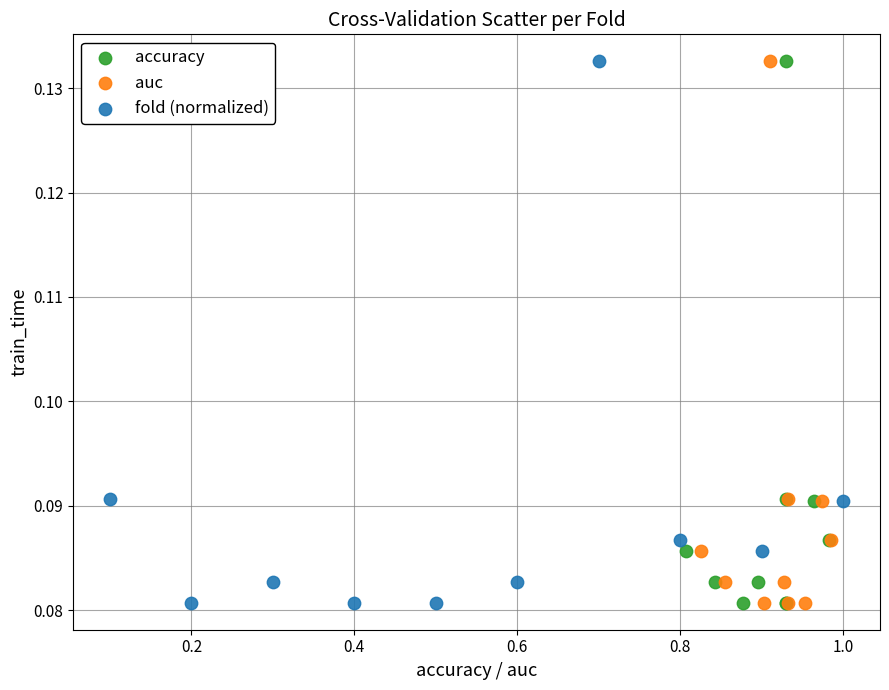

What are all the series names shown in the legend?

accuracy, auc, fold (normalized)